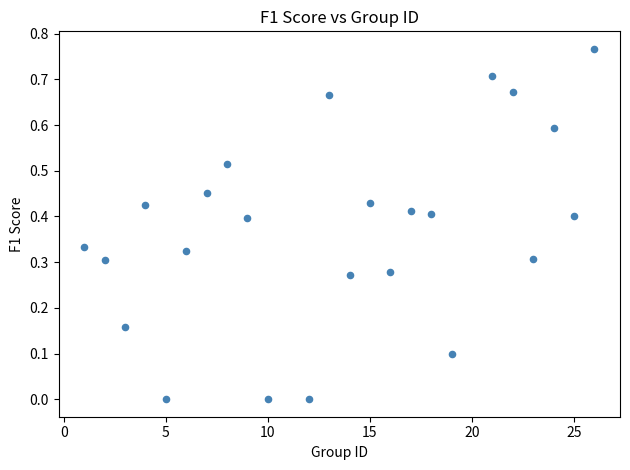

What is the range of X values (max minus min)?

25.0